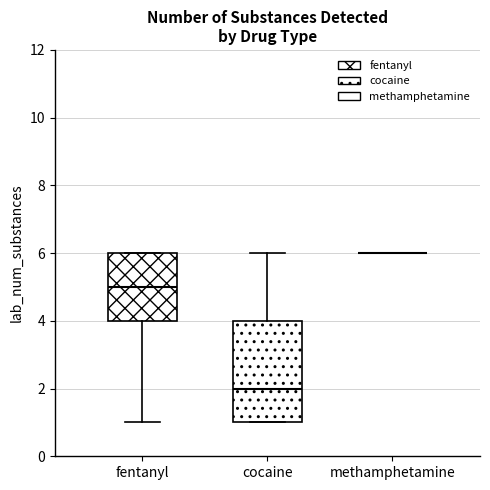

Comparing the boxes themselves (not the whiskers), which one is the tallest?

cocaine